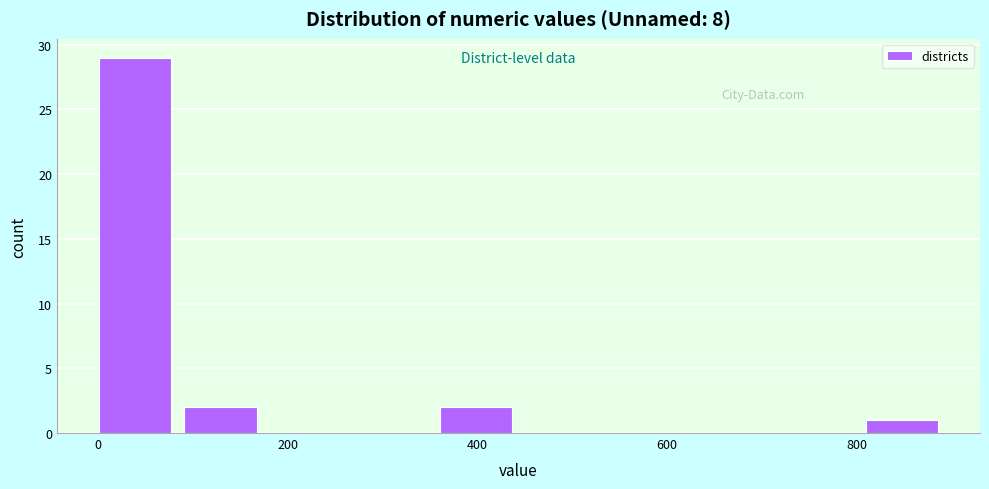

Reading left to right, list every bar in this chart as the range it spans on the x-axis followed by its height. Neither the bar edges nor the heights are printed on the chart, so give them approximately, as read against the axes.

0 to 100: 29
100 to 180: 2
180 to 280: 0
280 to 360: 0
360 to 460: 2
460 to 540: 0
540 to 620: 0
620 to 720: 0
720 to 800: 0
800 to 900: 1